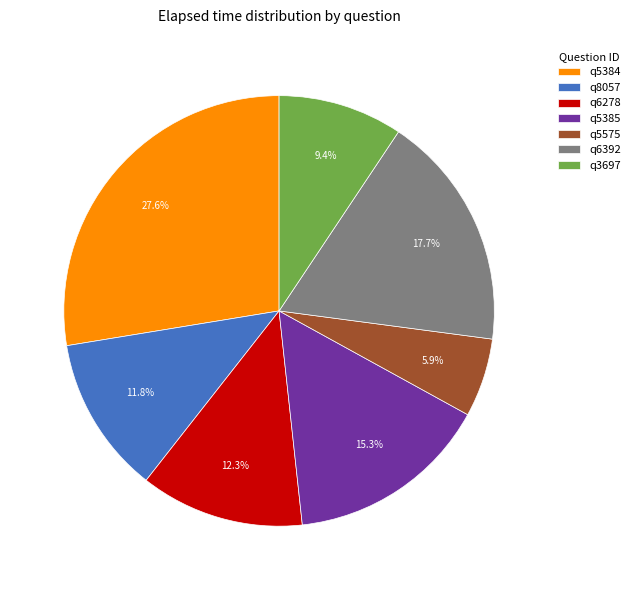

Approximately how many times larger is the value at q8057 compared to q5575?

2.0